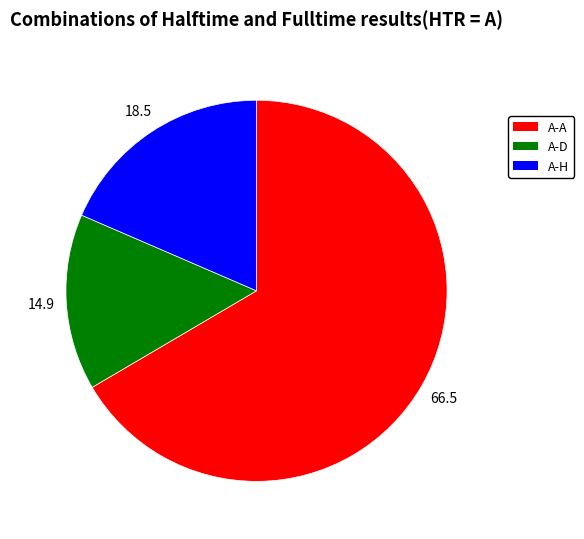

Count the number of slices in the pie.

3